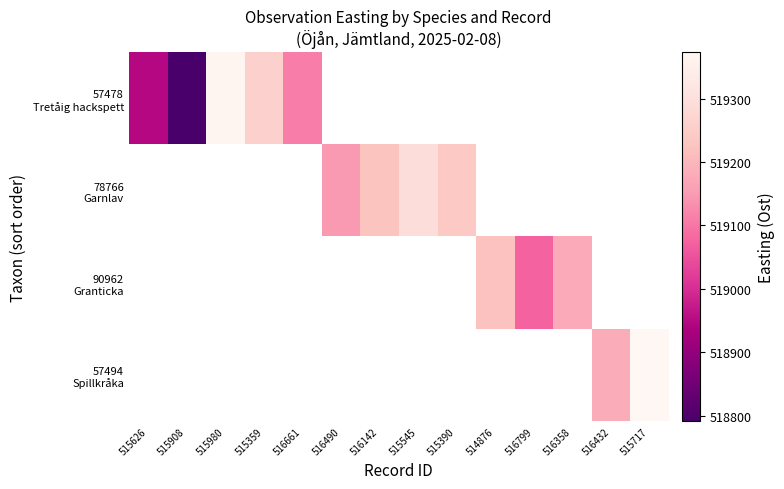

Is it true that 57478 Tretåig hackspett equals 280390.7 at 516661?

False